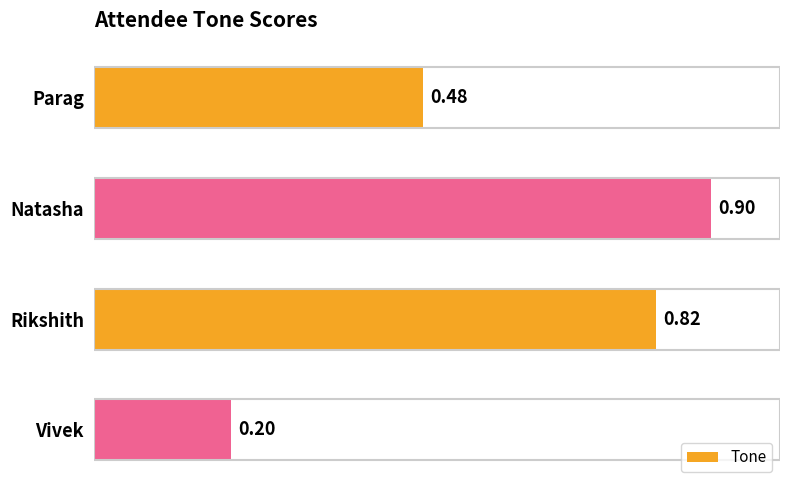

What is the label of the 2nd bar from the bottom?

Rikshith